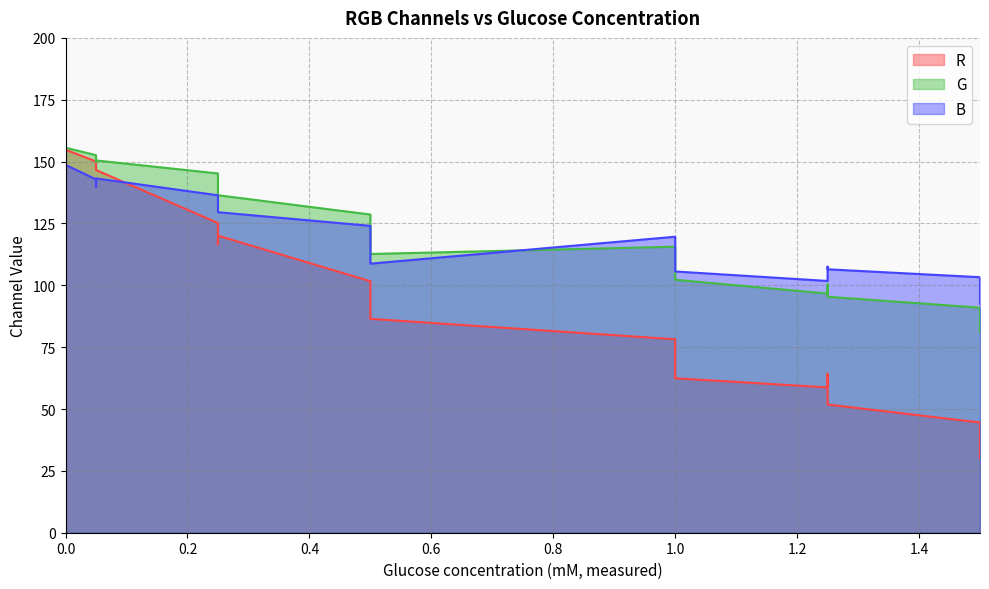

How many interior local valleys does the R series have?

2